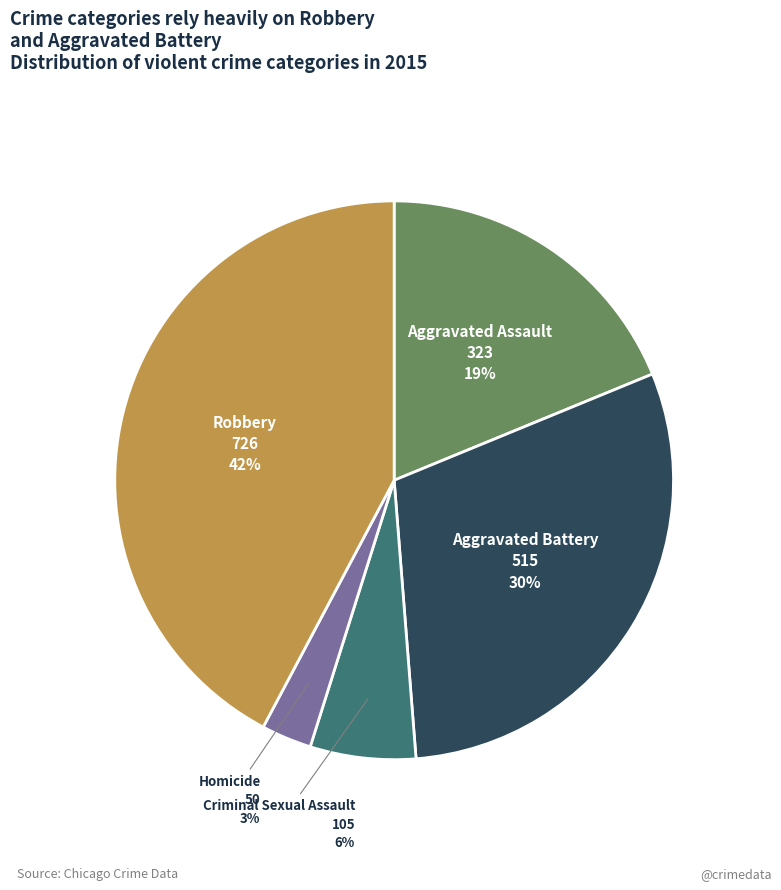

To the nearest percent, what is the combined percentage of Aggravated Battery and Homicide?

33%